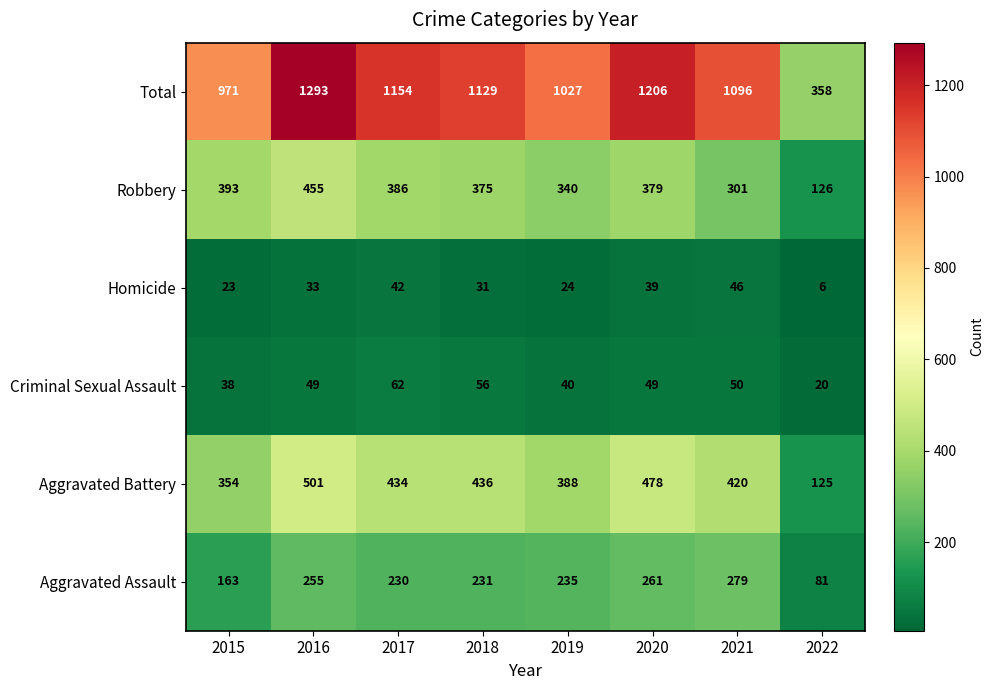

Is it true that Aggravated Battery equals 420 at 2021?

True